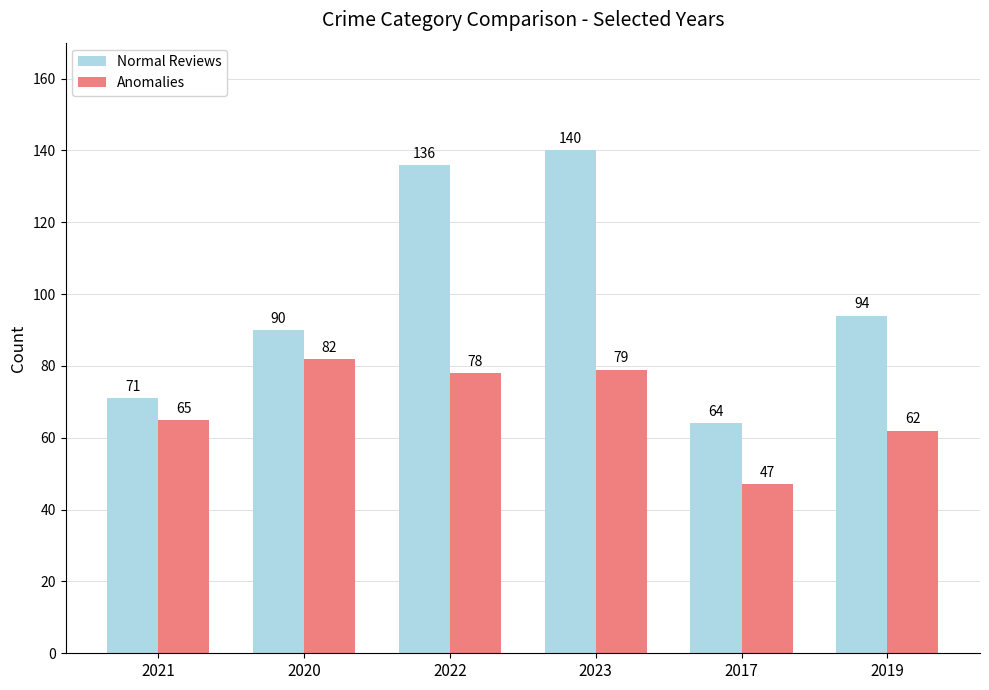

List the series in order of their peak value, highest first.

Normal Reviews, Anomalies